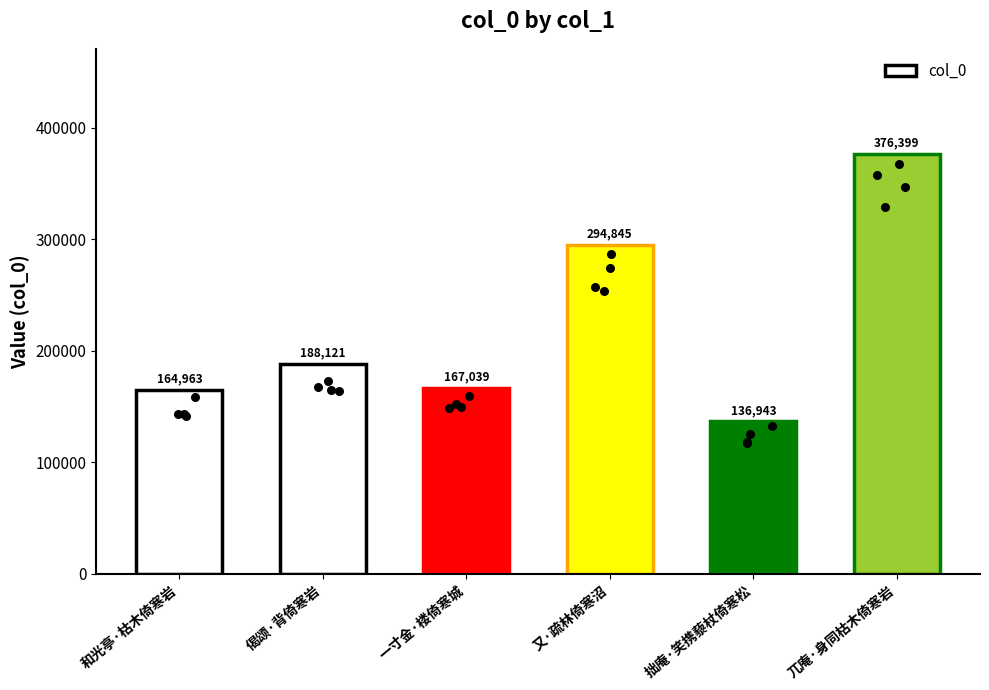

Between 兀庵·身同枯木倚寒岩 and 拙庵·笑携藜杖倚寒松, which is larger?

兀庵·身同枯木倚寒岩